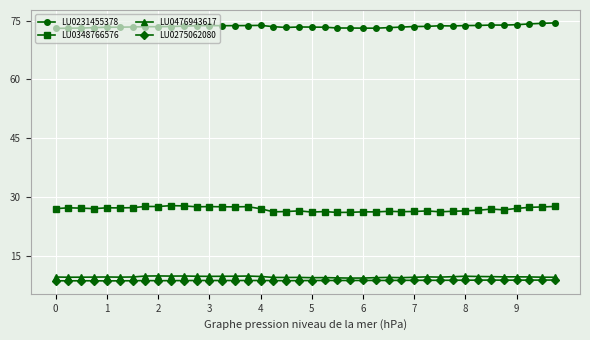

True or false: LU0348766576 and LU0231455378 cross at least once.

False